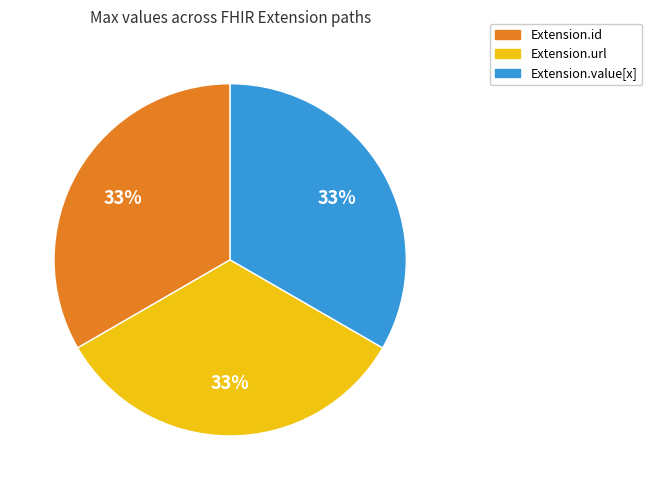

To the nearest percent, what is the average slice percentage?

33%